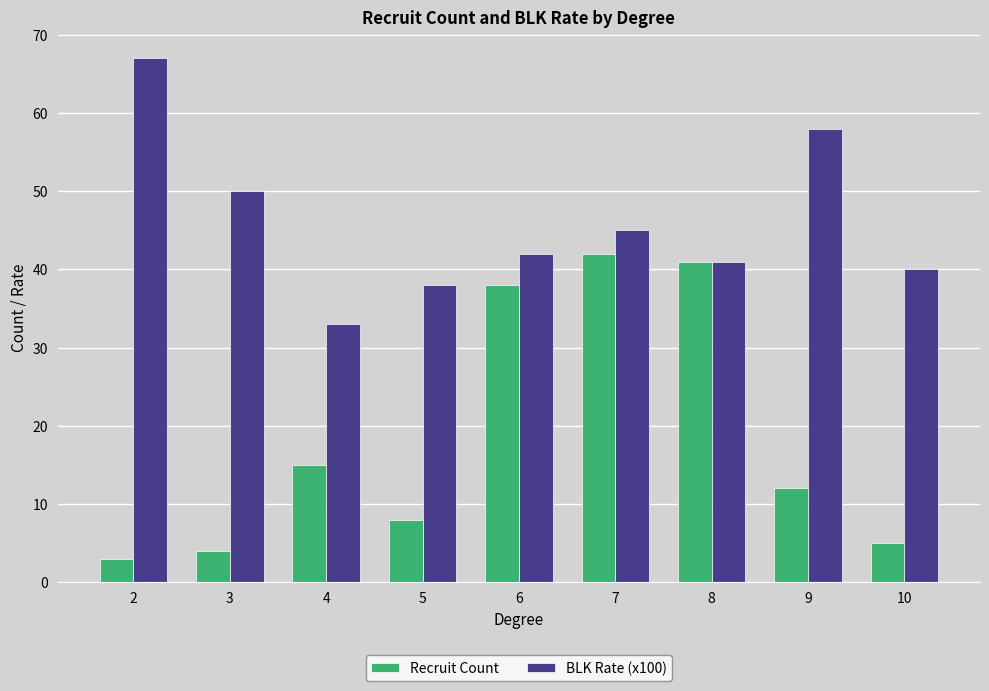

What is the difference between the maximum and second lowest values in the Recruit Count series?

38